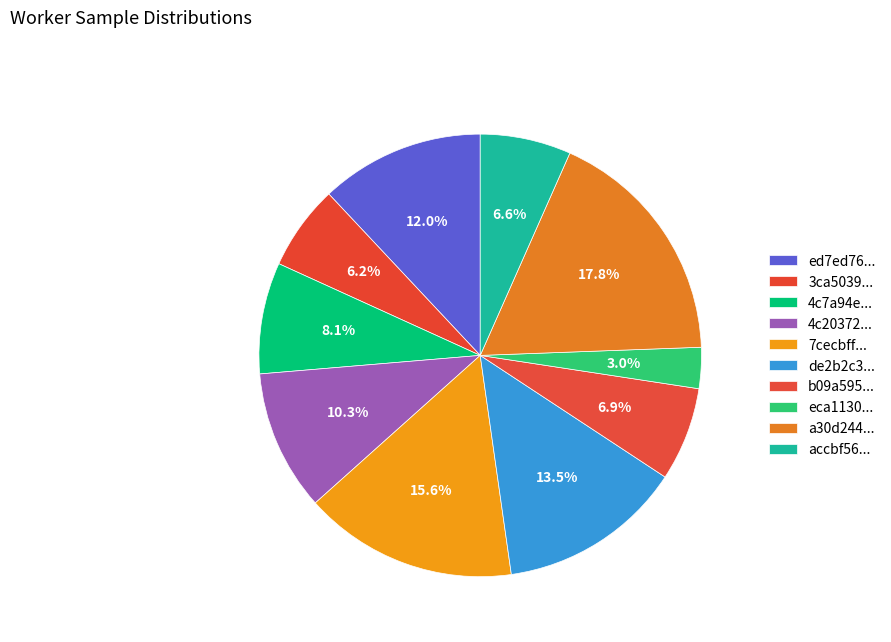

Is there a majority slice in this chart?

No